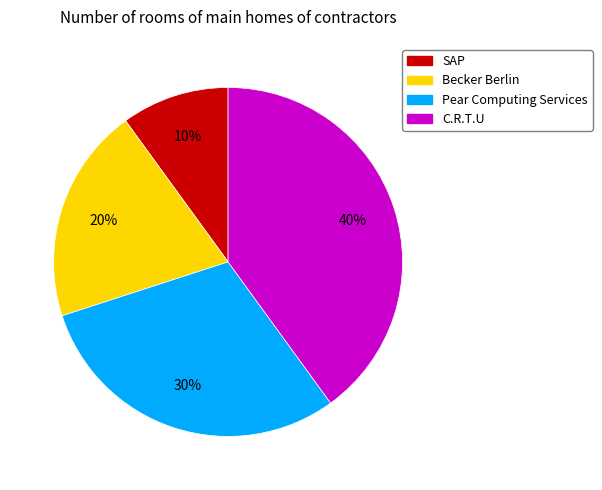

Is the sum of Becker Berlin and C.R.T.U greater than half?

Yes